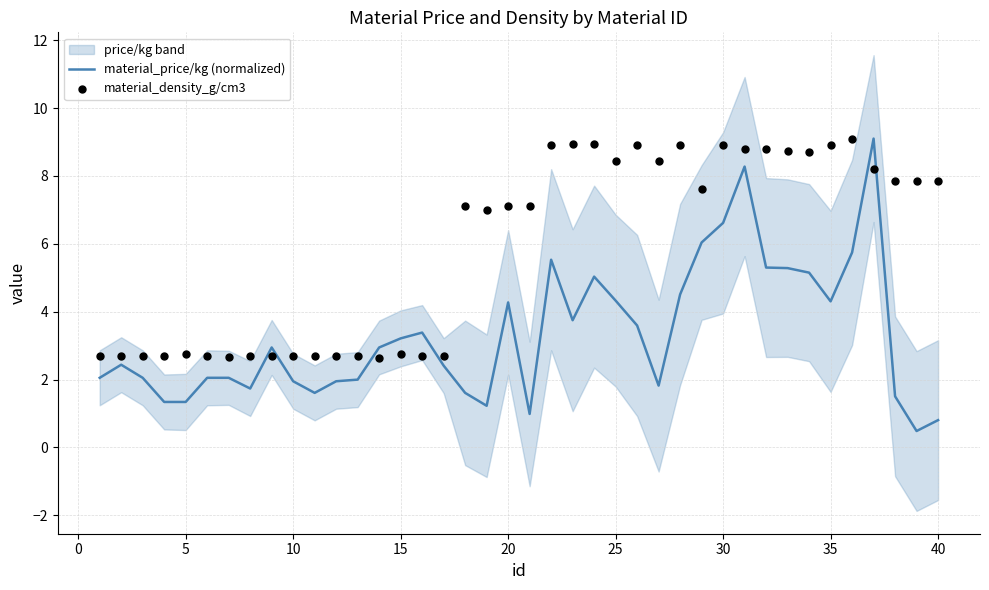

What are all the series names shown in the legend?

material_price/kg (normalized), material_density_g/cm3